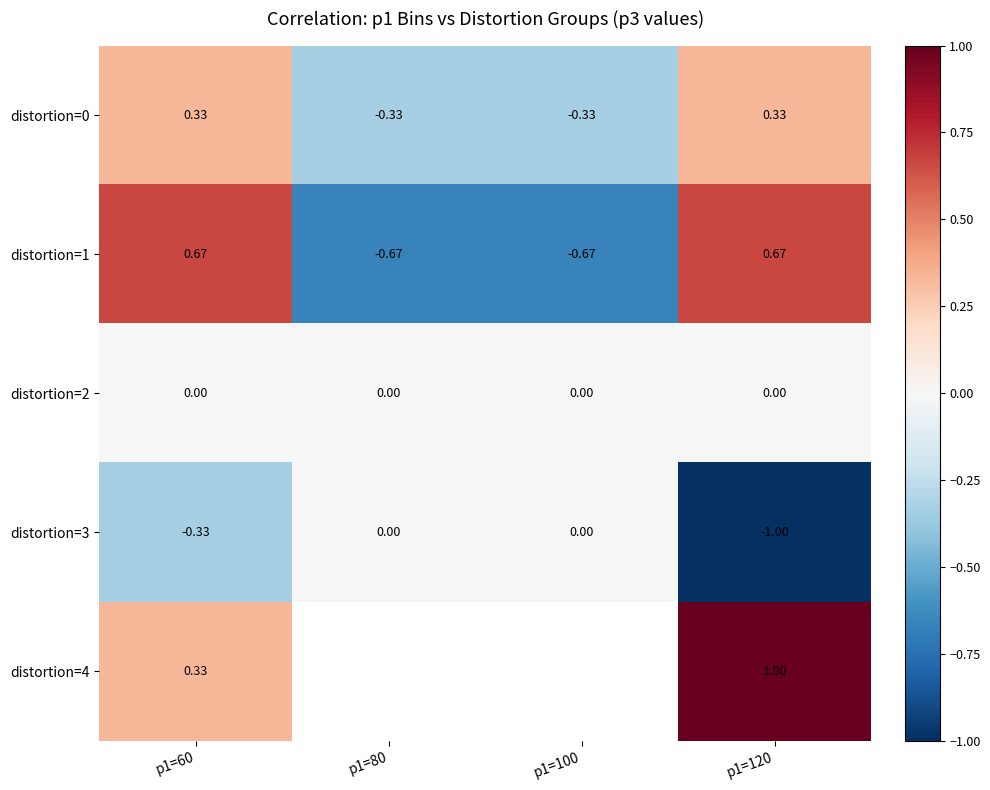

Is the value of distortion=1 at p1=80 greater than the value of distortion=3 at p1=60?

No